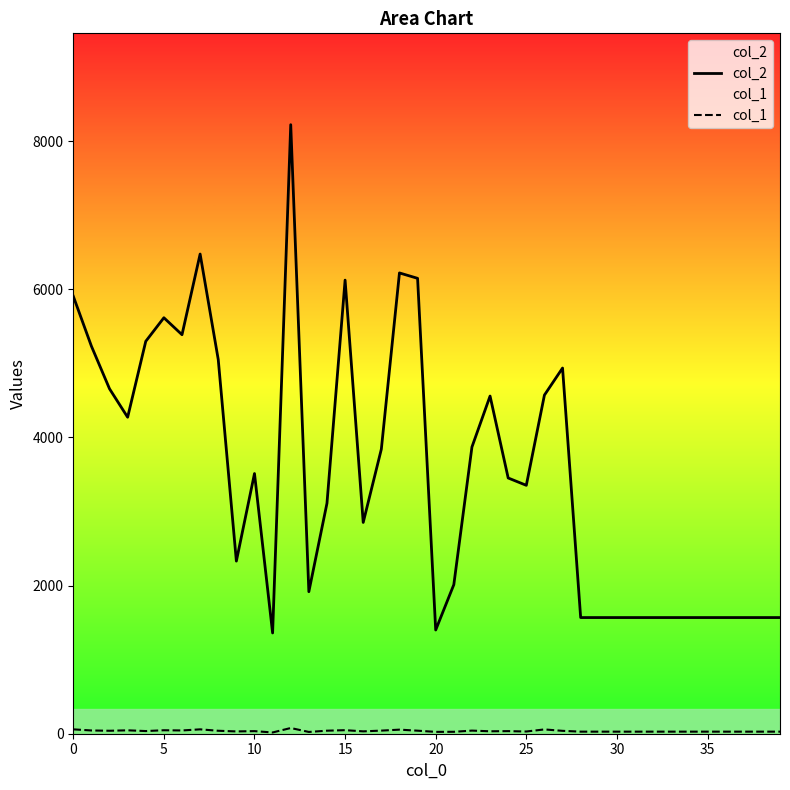

Is the value of col_2 at 20 greater than the value of col_1 at 33?

Yes